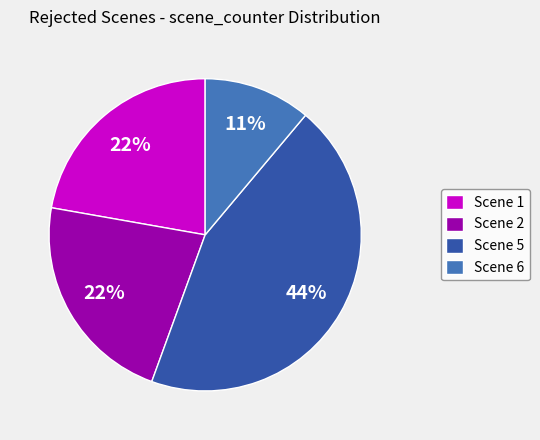

Which slice is the largest?

Scene 5